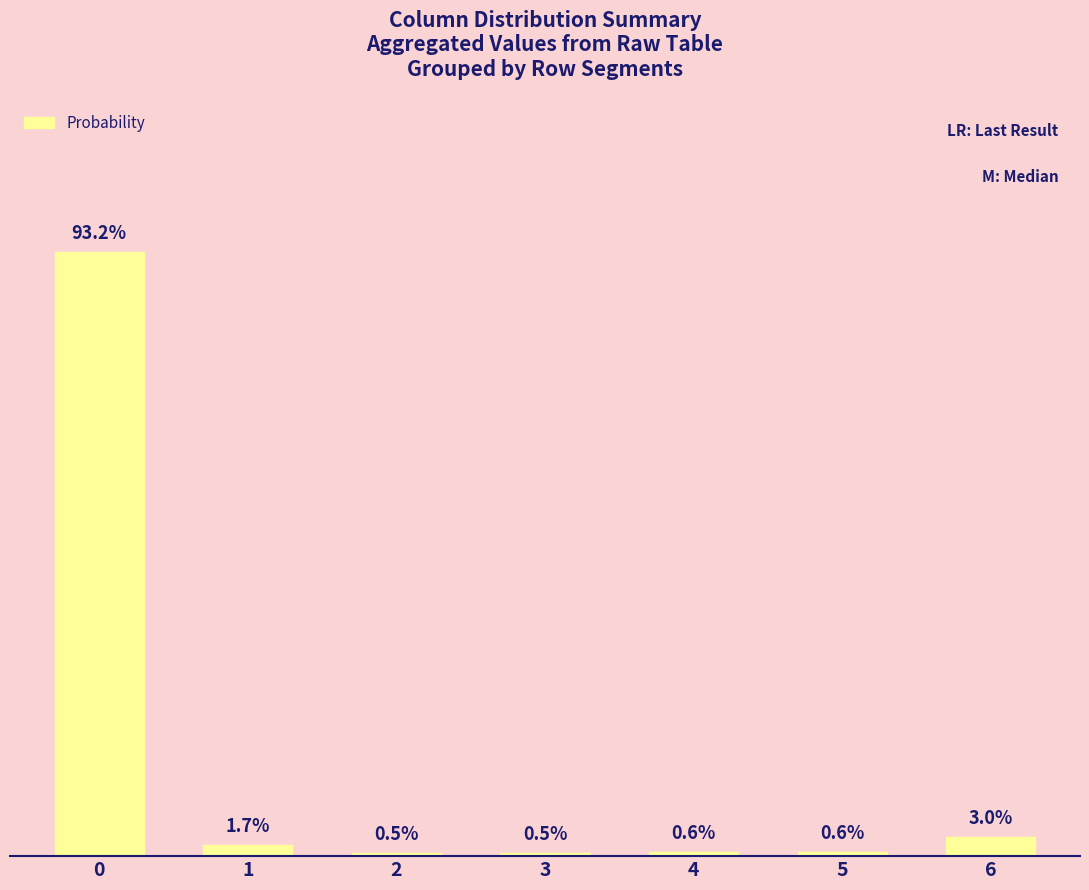

What is the difference between the values at 2 and 5?

0.1